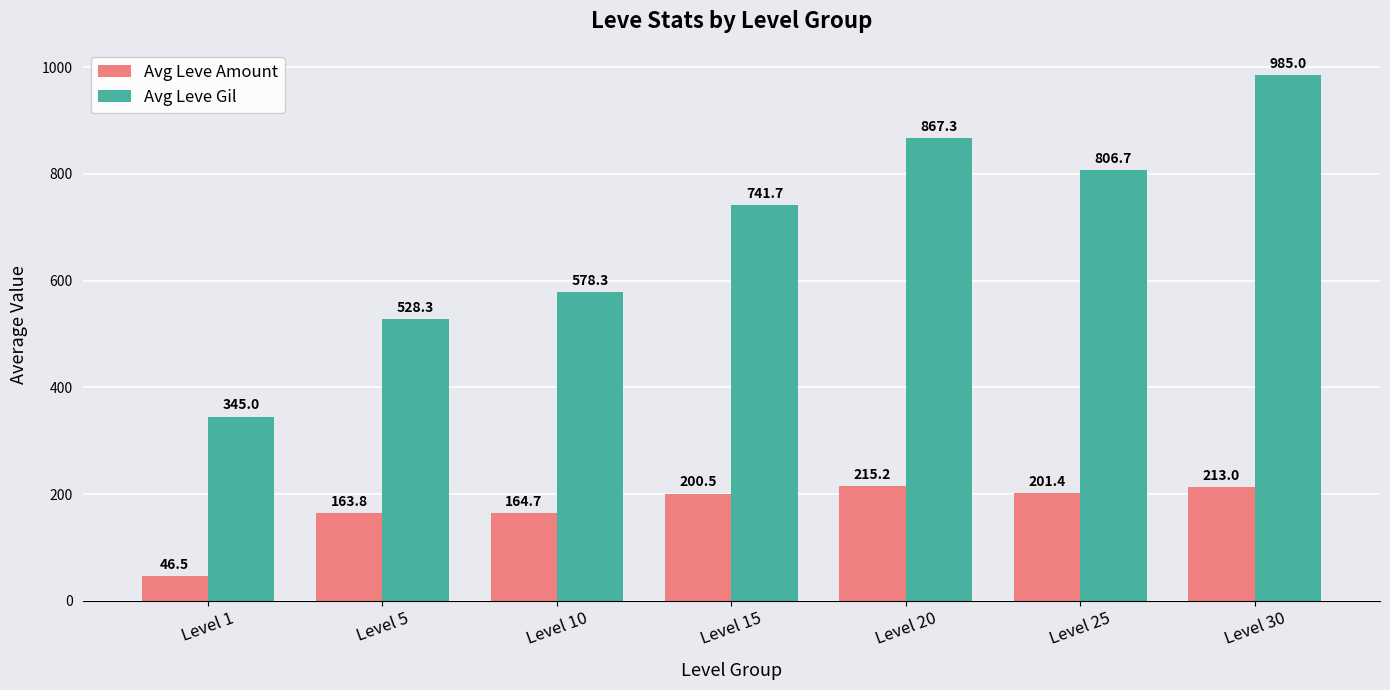

Rank the categories by Avg Leve Gil value from highest to lowest.

Level 30, Level 20, Level 25, Level 15, Level 10, Level 5, Level 1